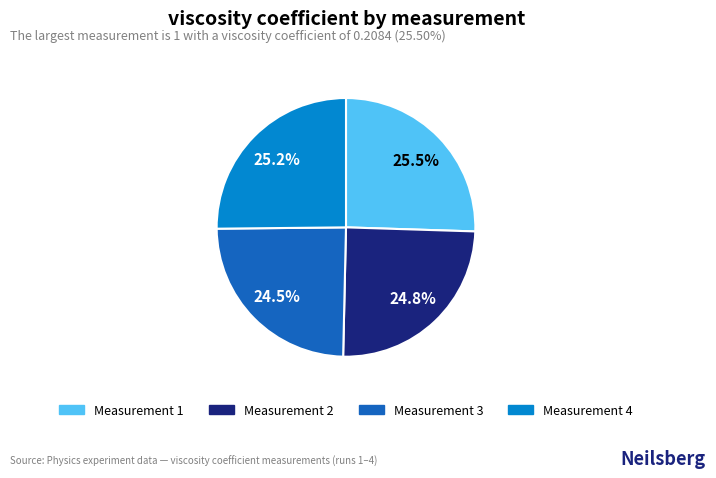

Is there any slice that represents more than half of the pie?

No